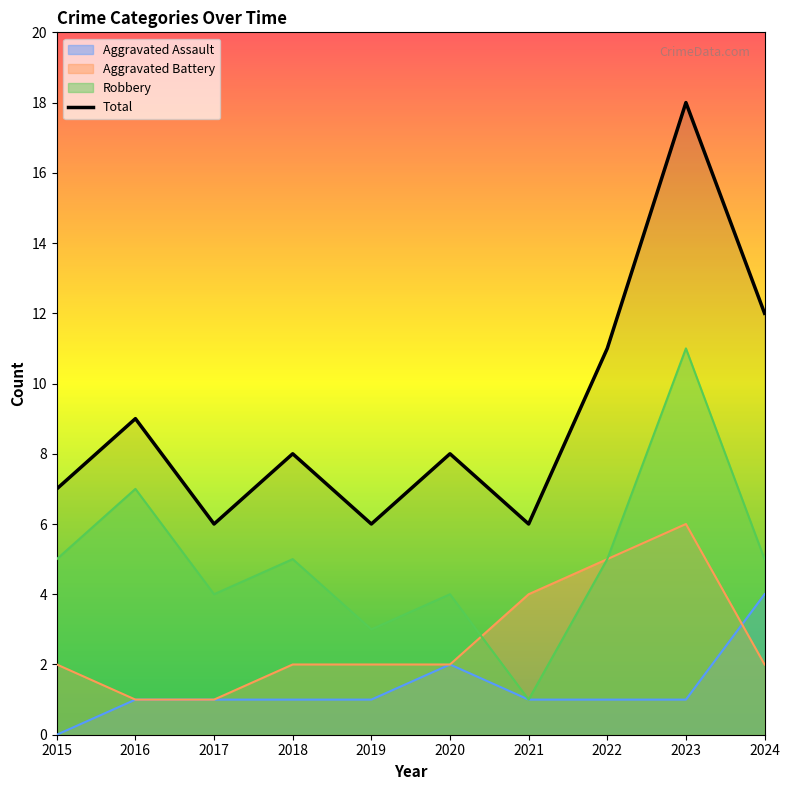

How many data points does each series have?

10